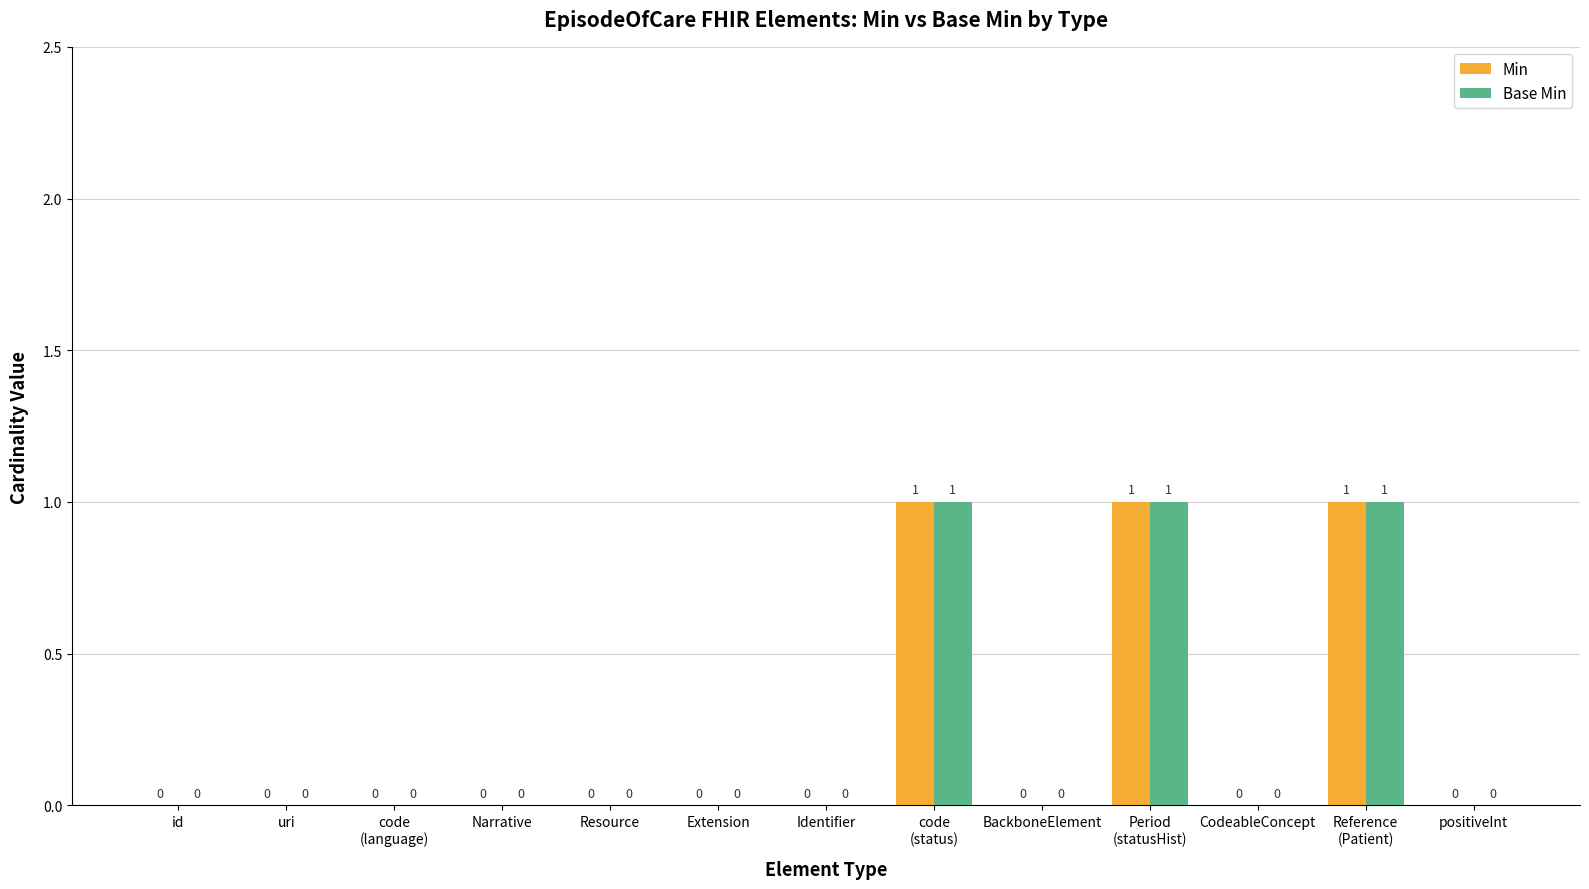

What is the difference between the second highest and second lowest values in the Min series?

1